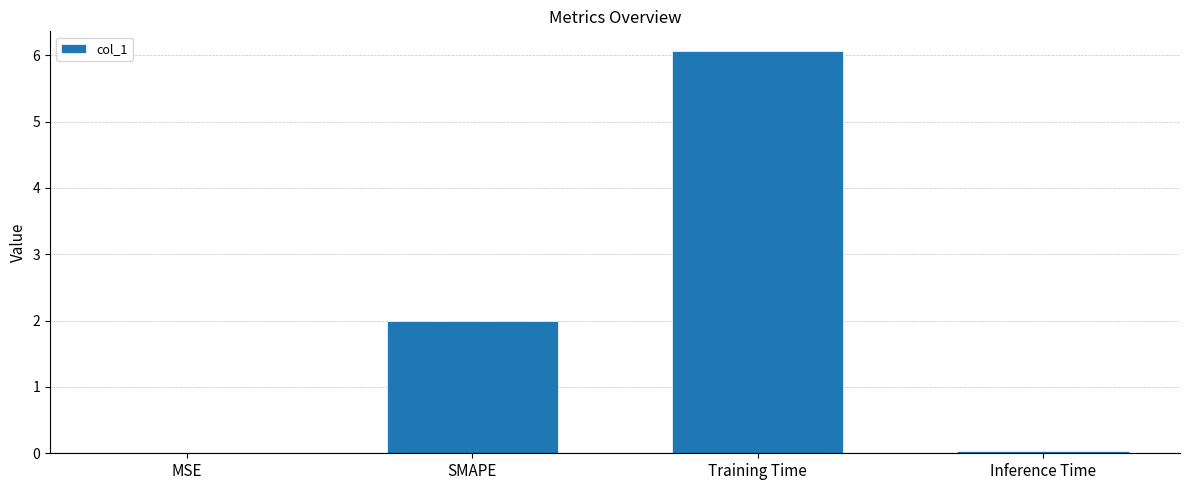

The value at SMAPE is 2.0. True or false?

True